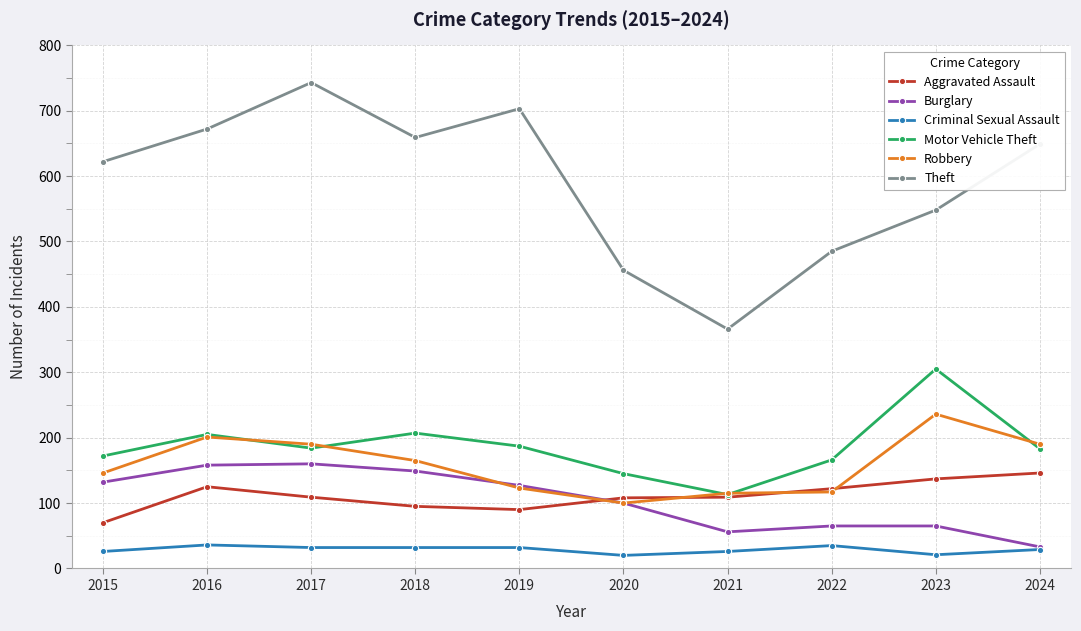

The value of Motor Vehicle Theft at 2021 is 113. True or false?

True